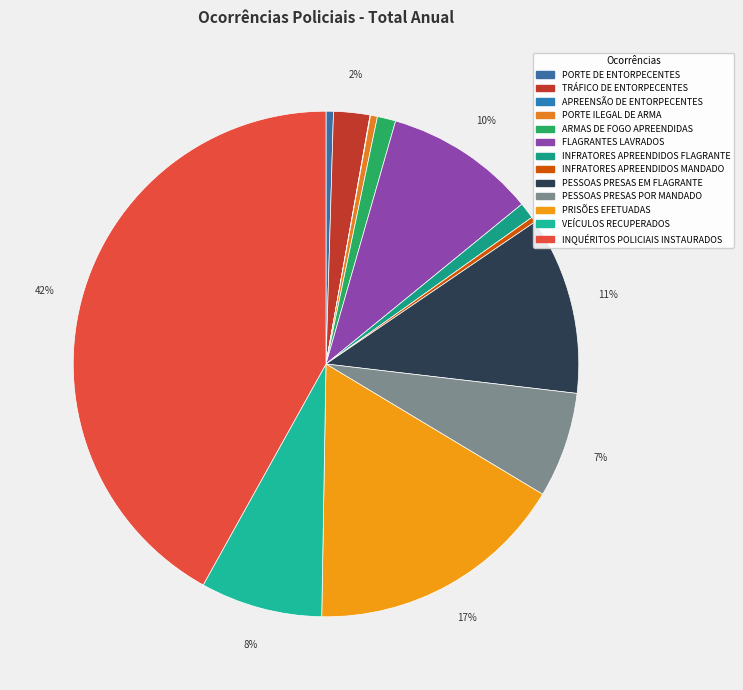

Rank the categories by value from highest to lowest.

INQUÉRITOS POLICIAIS INSTAURADOS, PRISÕES EFETUADAS, PESSOAS PRESAS EM FLAGRANTE, FLAGRANTES LAVRADOS, VEÍCULOS RECUPERADOS, PESSOAS PRESAS POR MANDADO, TRÁFICO DE ENTORPECENTES, ARMAS DE FOGO APREENDIDAS, INFRATORES APREENDIDOS FLAGRANTE, PORTE DE ENTORPECENTES, PORTE ILEGAL DE ARMA, INFRATORES APREENDIDOS MANDADO, APREENSÃO DE ENTORPECENTES